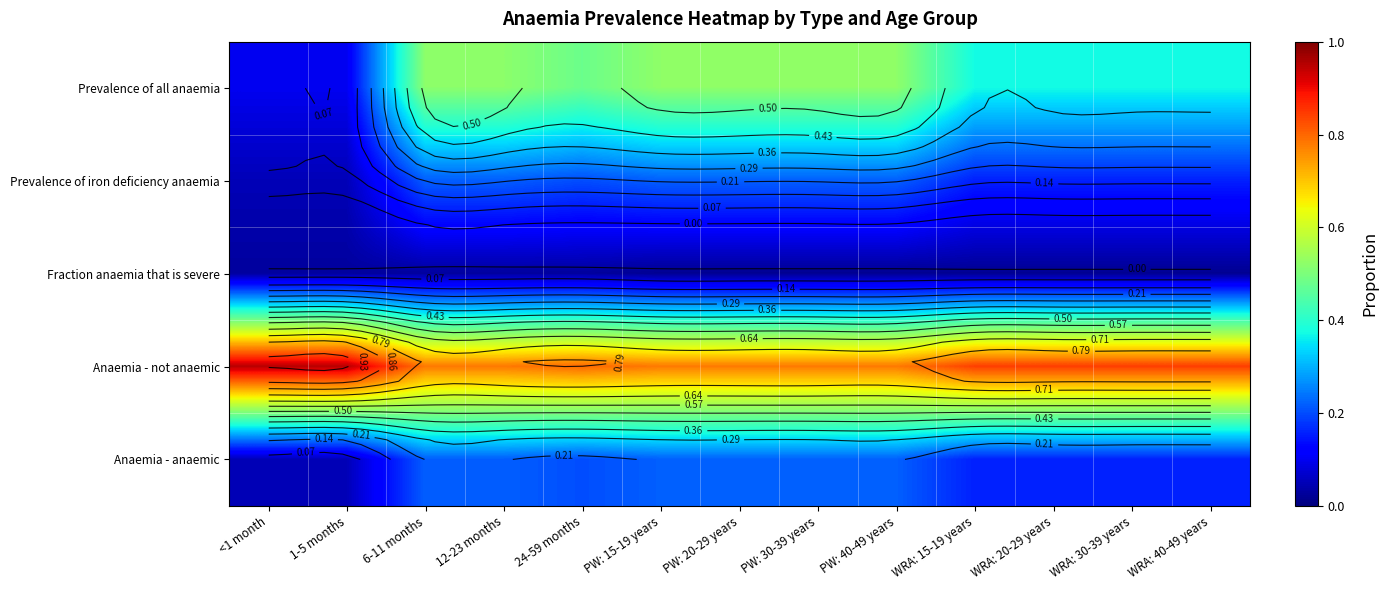

Is the value of Anaemia - anaemic at PW: 40-49 years greater than the value of Prevalence of iron deficiency anaemia at WRA: 40-49 years?

Yes